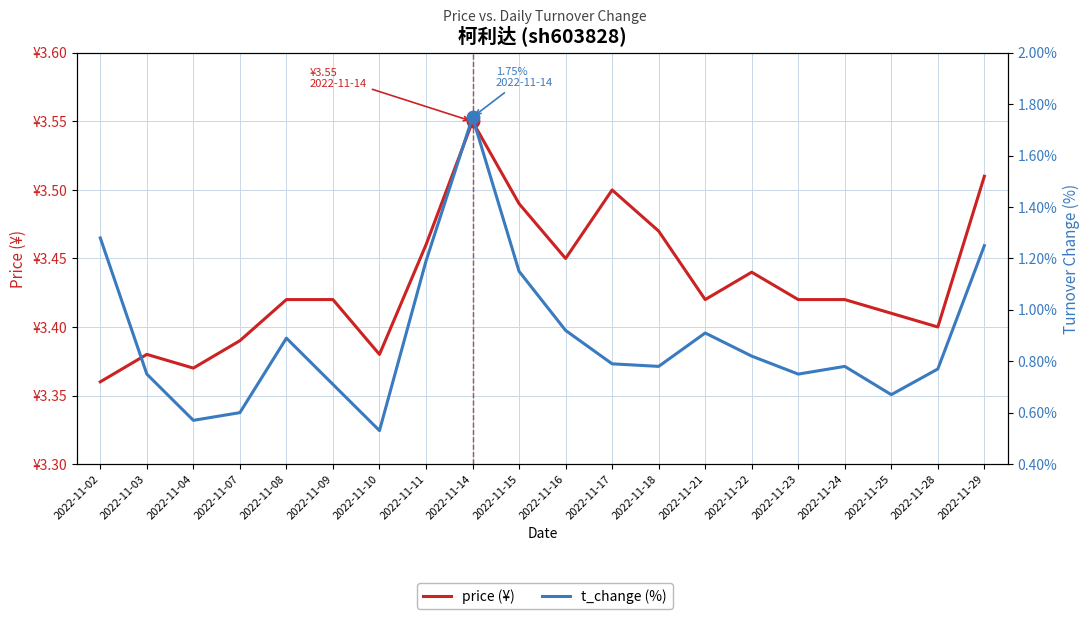

Does the chart display data point markers on the line(s)?

No